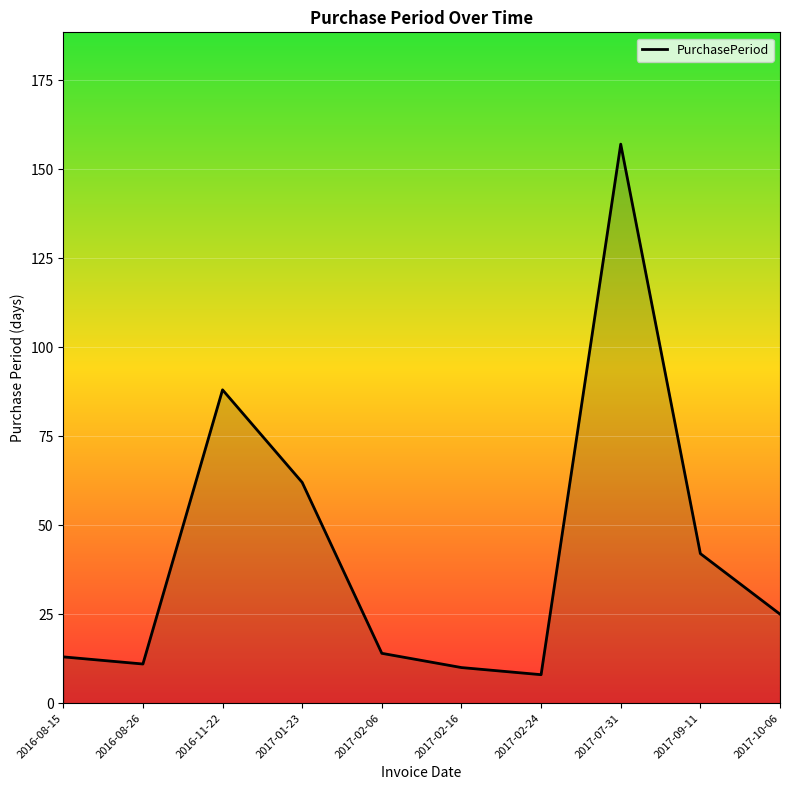

What is the ratio of the value at 2017-10-06 to the value at 2017-09-11?

0.6